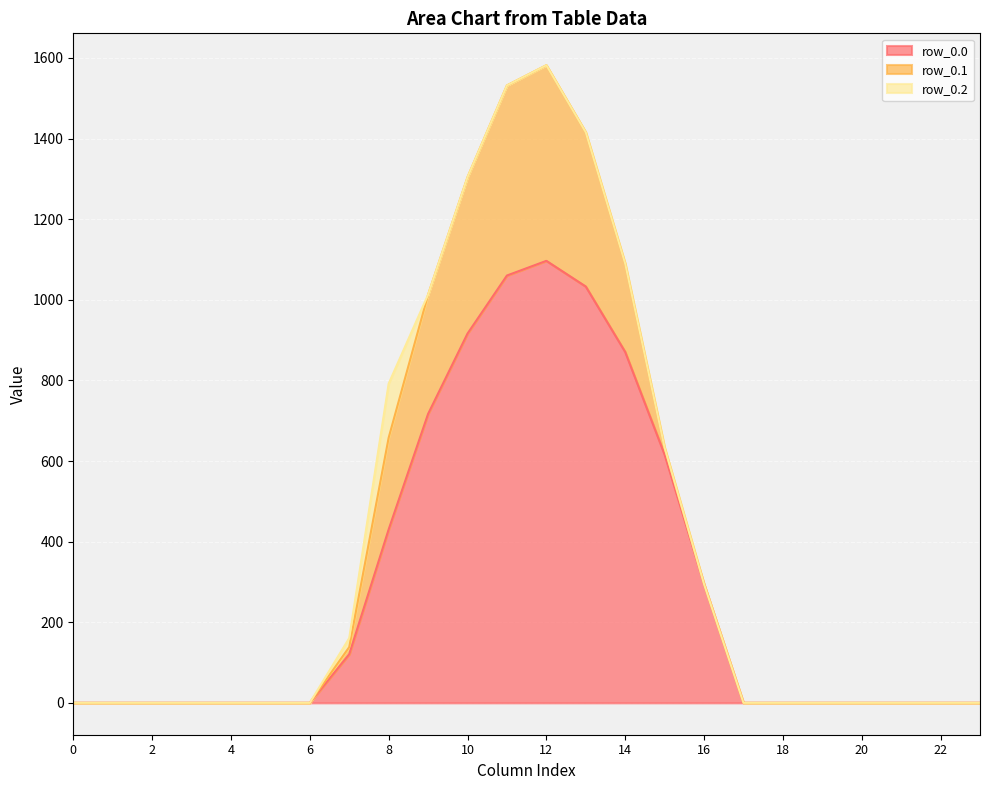

True or false: row_0.0 and row_0.1 cross at least once.

False